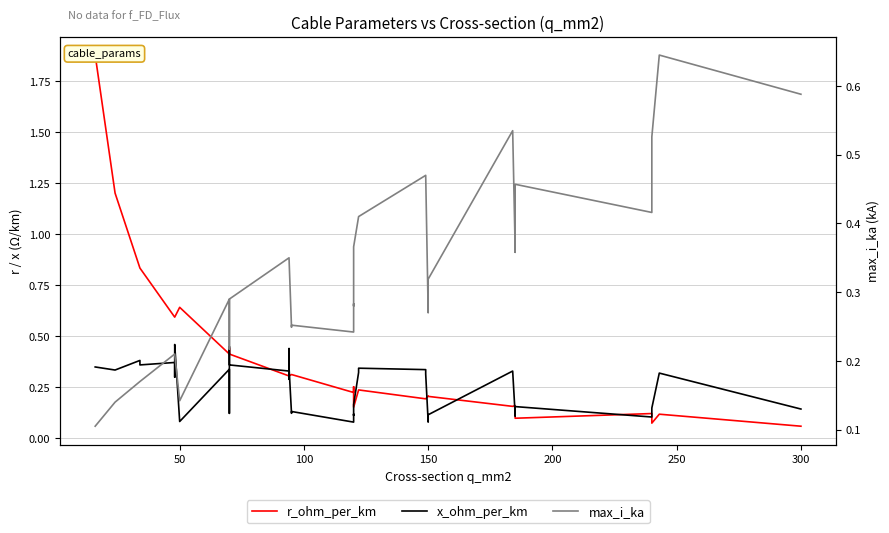

Is this an area chart (filled region under the line)?

No